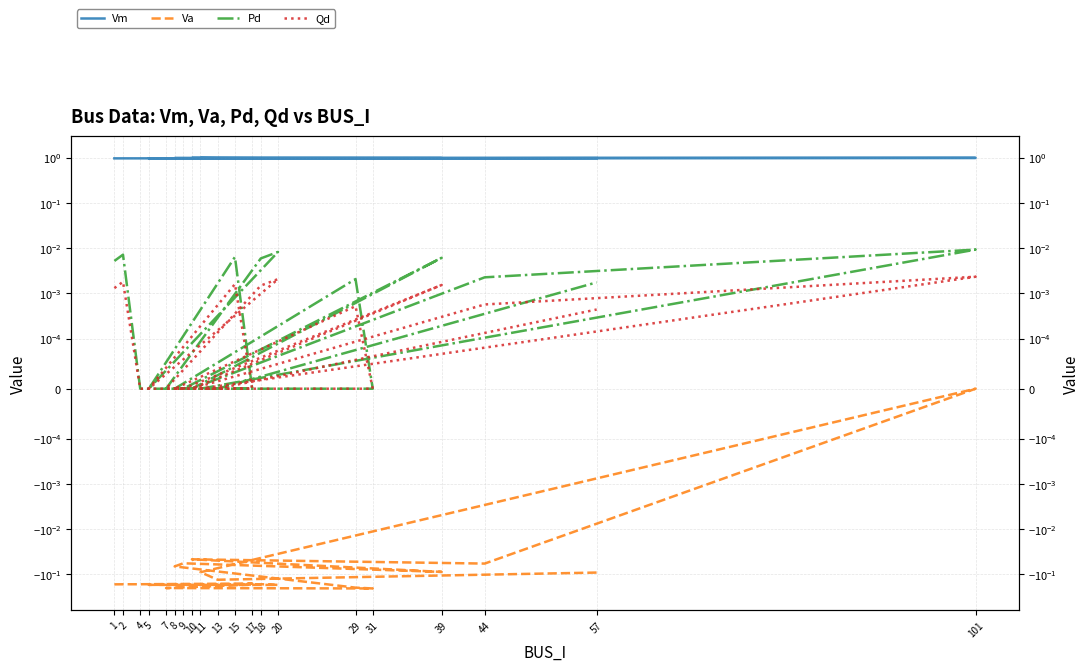

Is it true that Va equals -0.1 at 57?

False